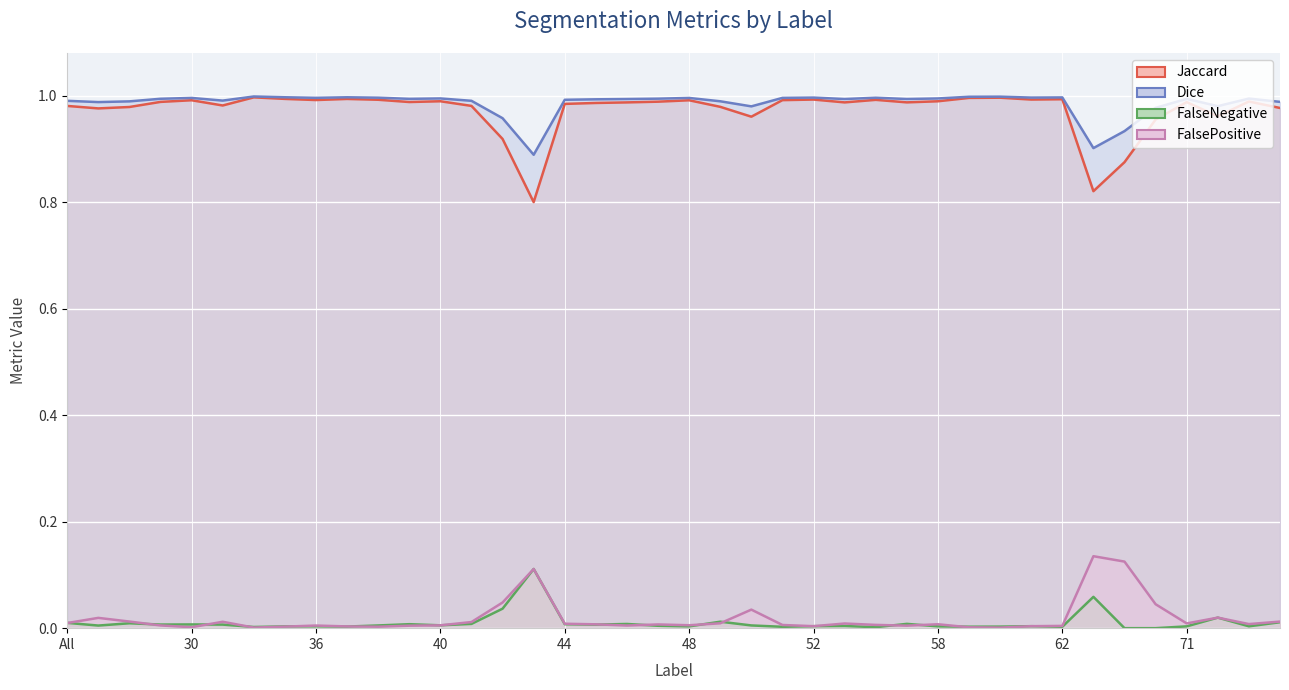

The Dice series shows 1.0 at 62. True or false?

True